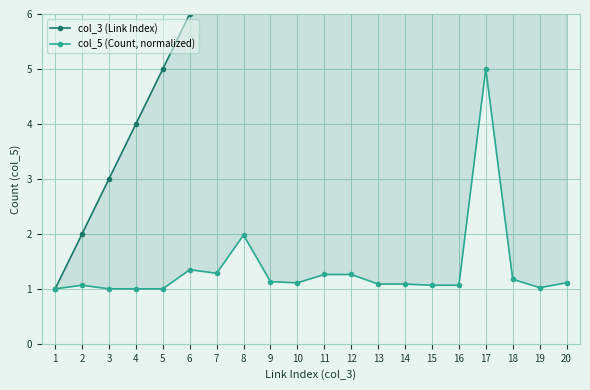

Does the chart have visible grid lines?

Yes